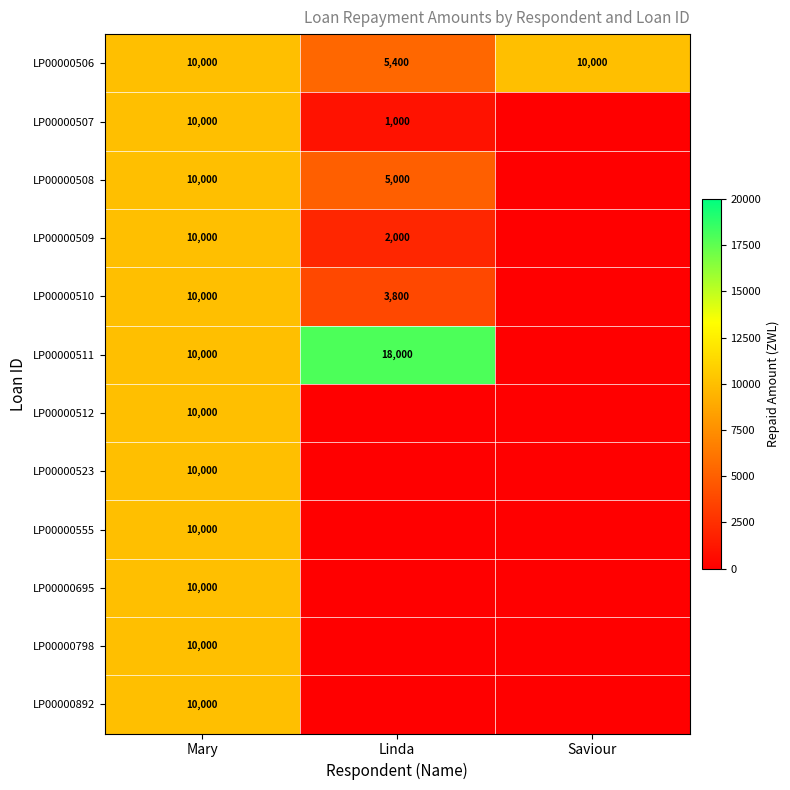

The LP00000508 series shows 7803 at Linda. True or false?

False